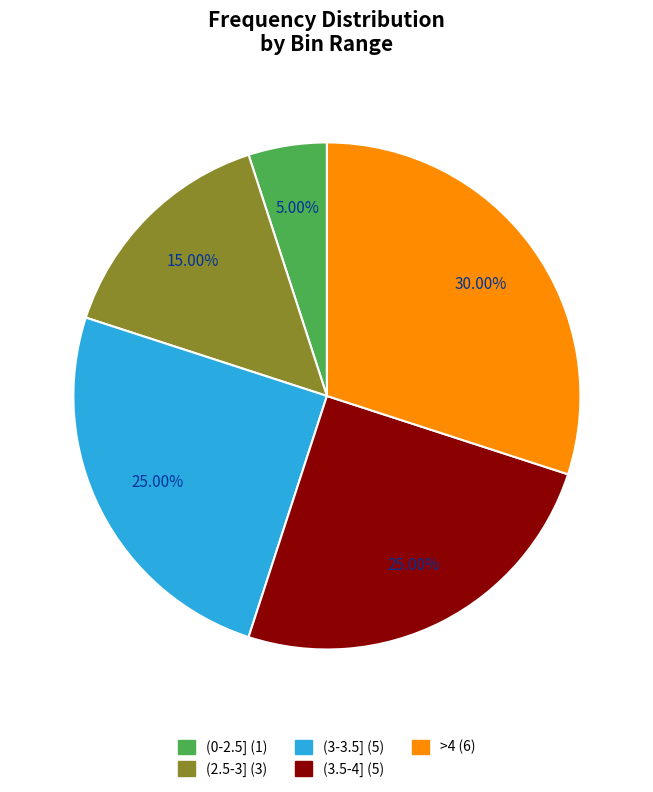

Is it true that (3.5-4] is 39% of the pie?

False